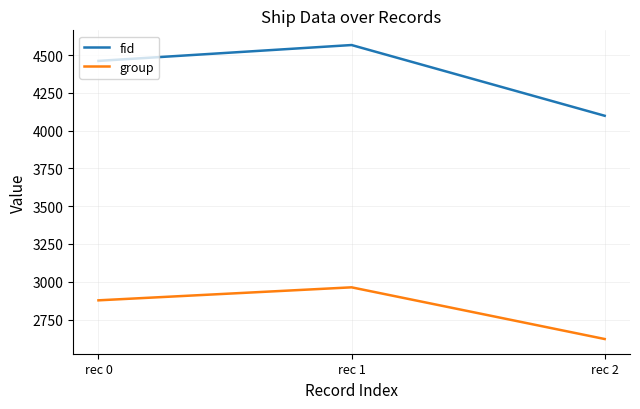

Reading left to right, transcribe all the data shown in this chart.

fid: 4461	4566	4098
group: 2877	2963	2621